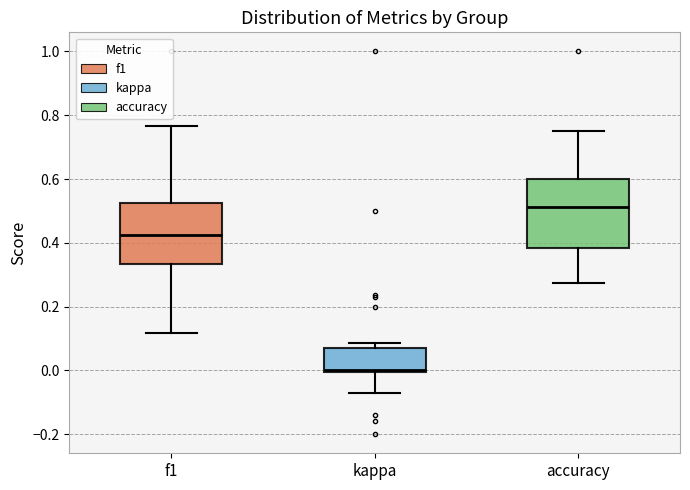

Reading left to right, read every box against the y-axis: the position of its median line, the range the box covers, and the ends of its whiskers. The values are not printed on the chart, so give them approximately, as read against the axis.

f1: median 0.42, box 0.34 to 0.52, whiskers 0.12 to 0.76
kappa: median 0.00, box 0.00 to 0.06, whiskers -0.08 to 0.08
accuracy: median 0.52, box 0.38 to 0.60, whiskers 0.28 to 0.76